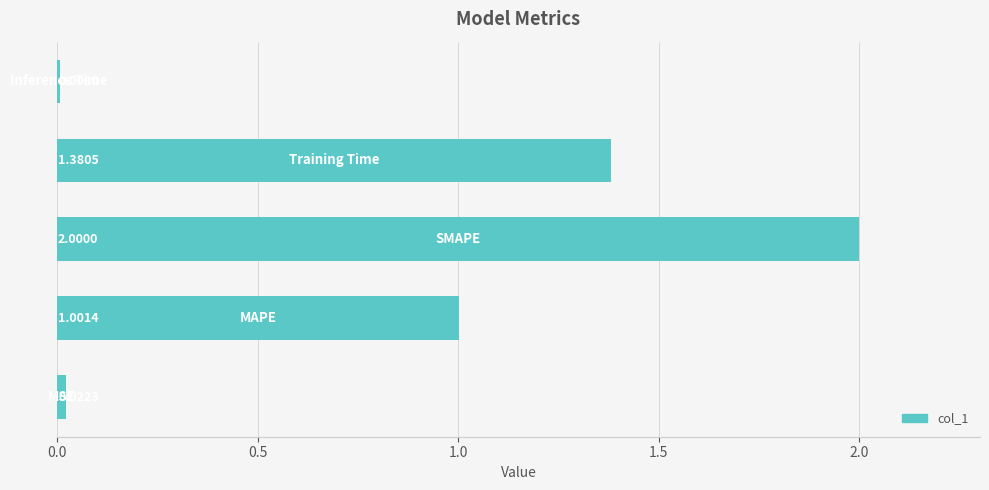

What is the difference between the maximum and minimum values?

2.0